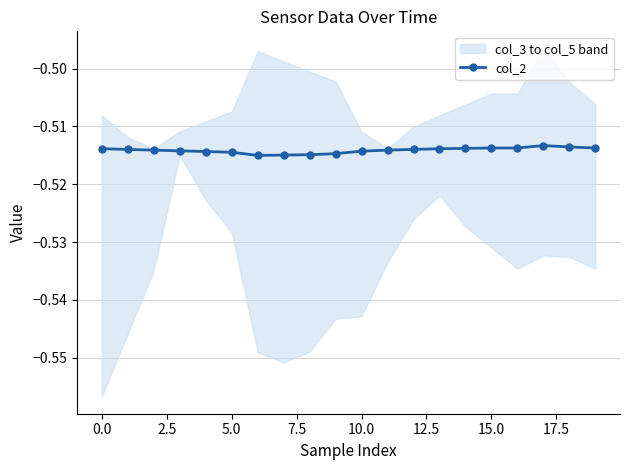

What is the value of the 16th point from the left?

-0.5